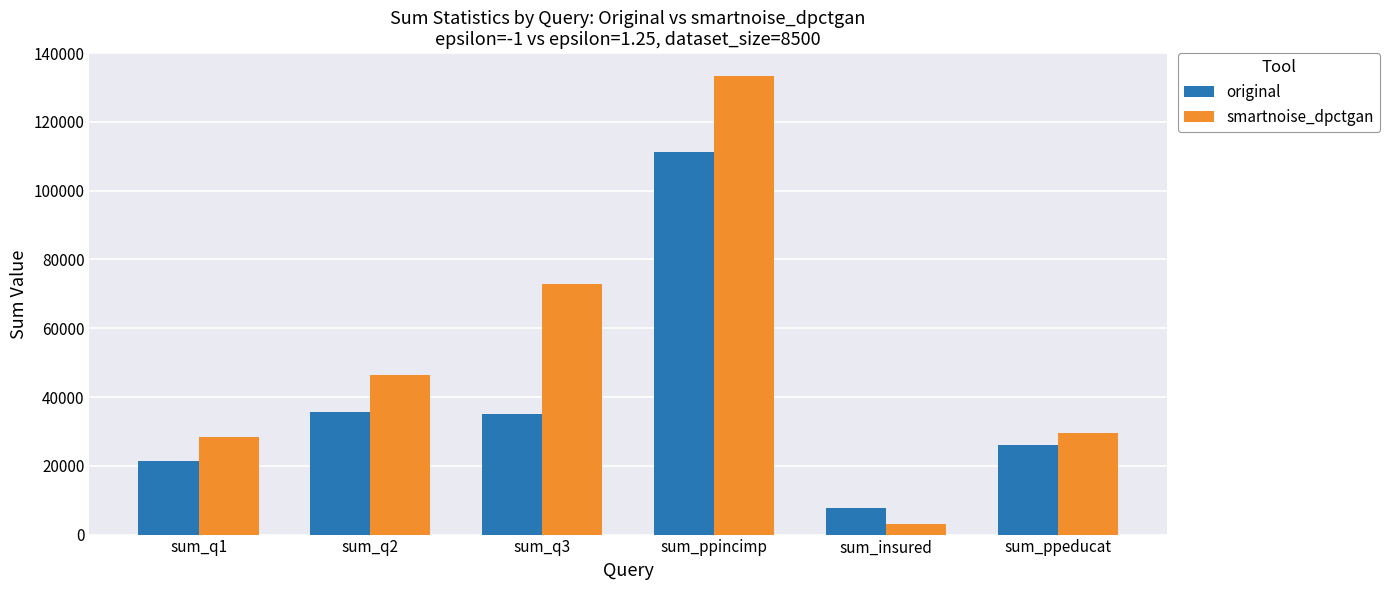

Is it true that smartnoise_dpctgan equals 73002 at sum_q3?

True